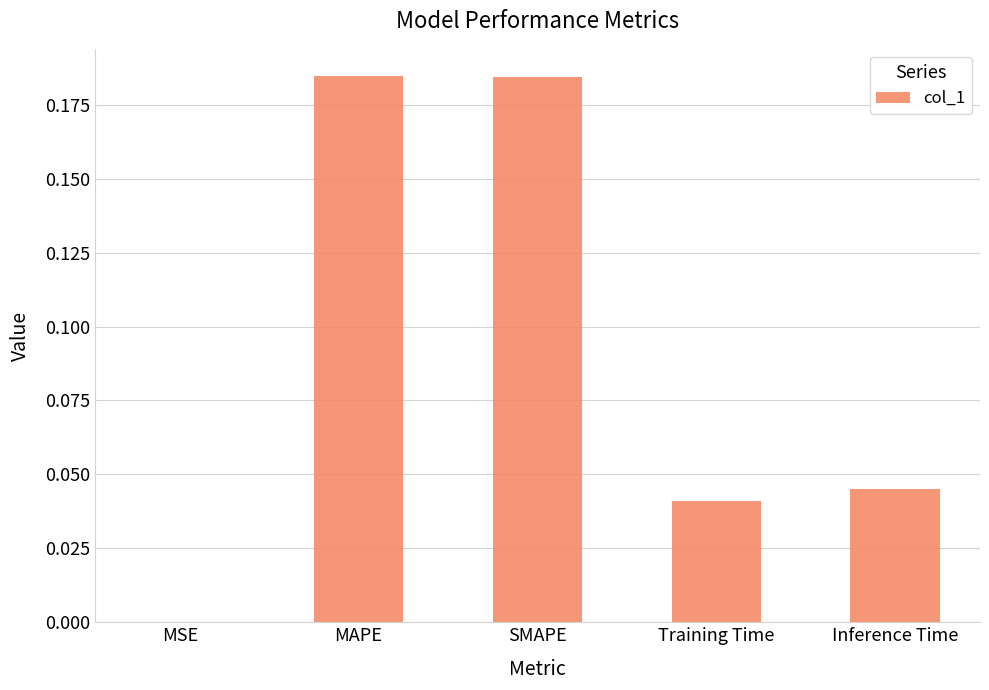

True or false: the data shows 0.3 at MAPE.

False